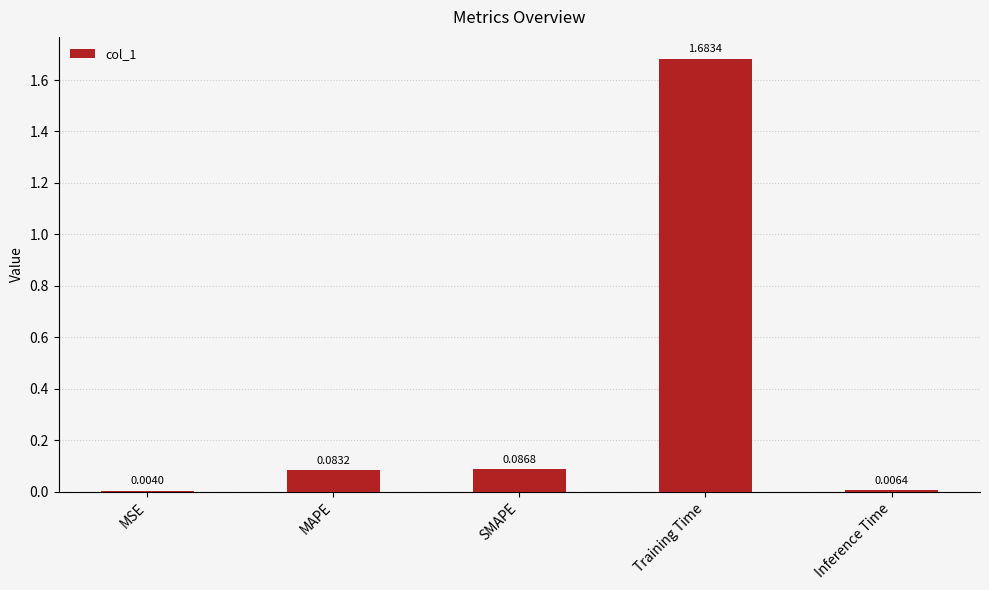

What is the sum of all values?

1.9